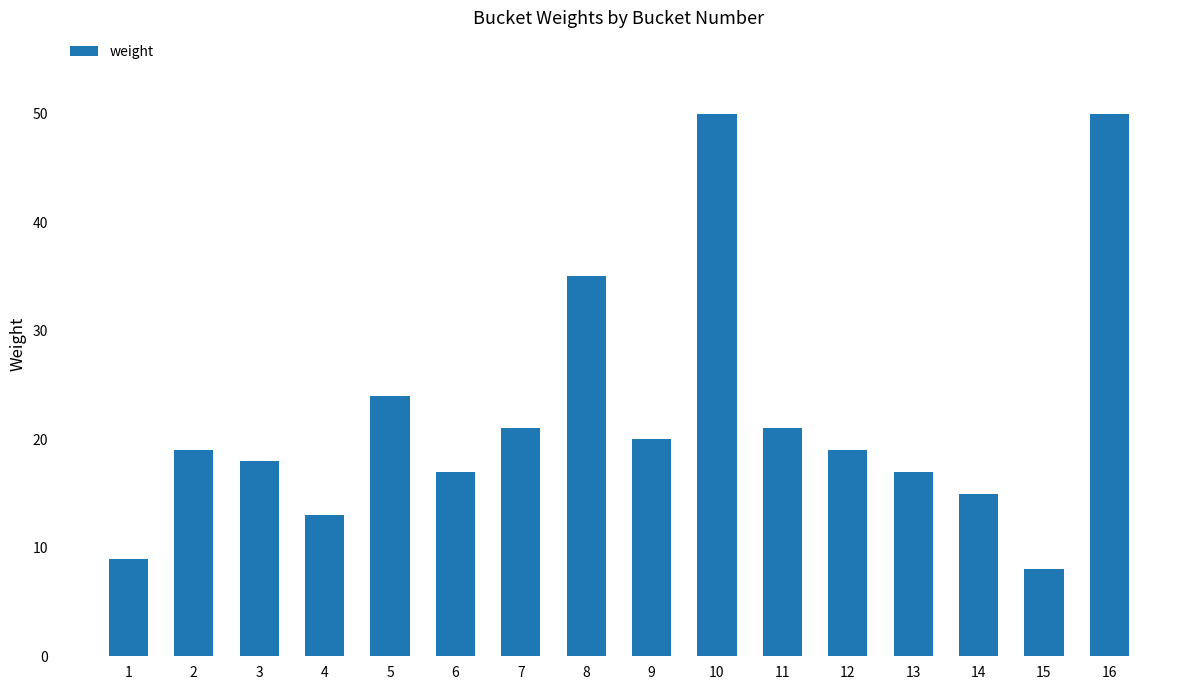

What is the sum of the values at 10 and 16?

100